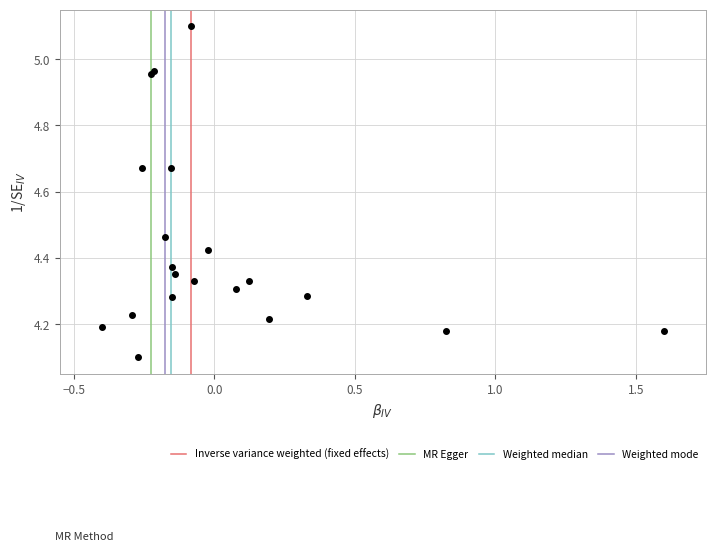

What Y value in the scatter plot is closest to 4?

4.1